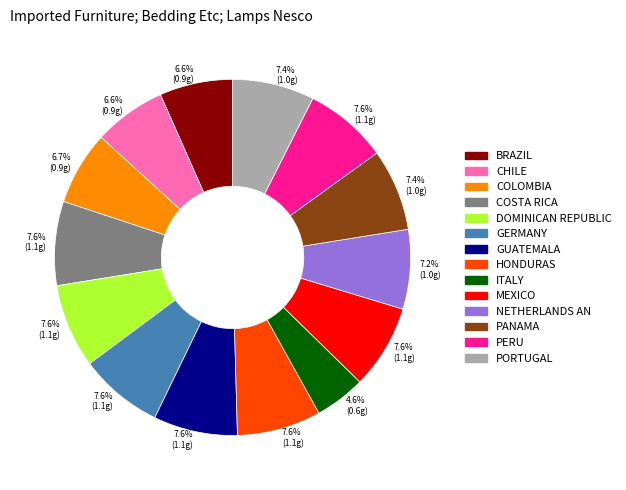

Is there a majority slice in this chart?

No